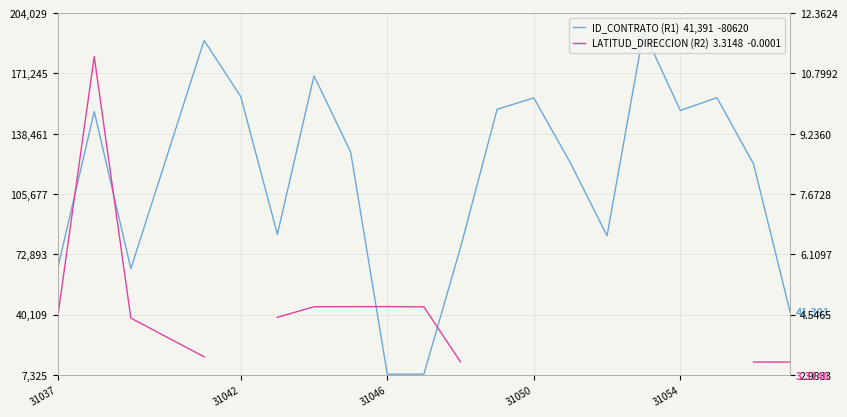

True or false: LATITUD_DIRECCION (R2)  3.3148  -0.0001 has more than 0 interior local peaks.

True